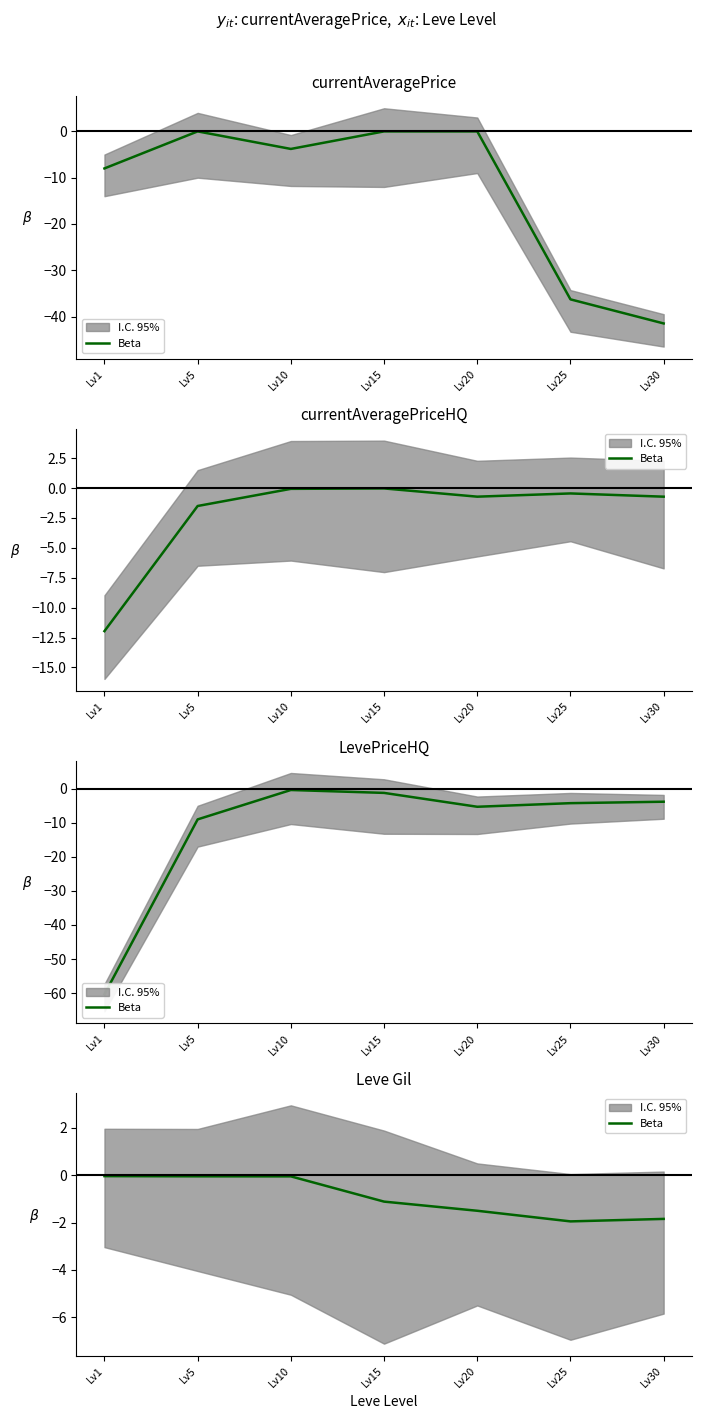

Which category has the highest value across all series?

Lv1